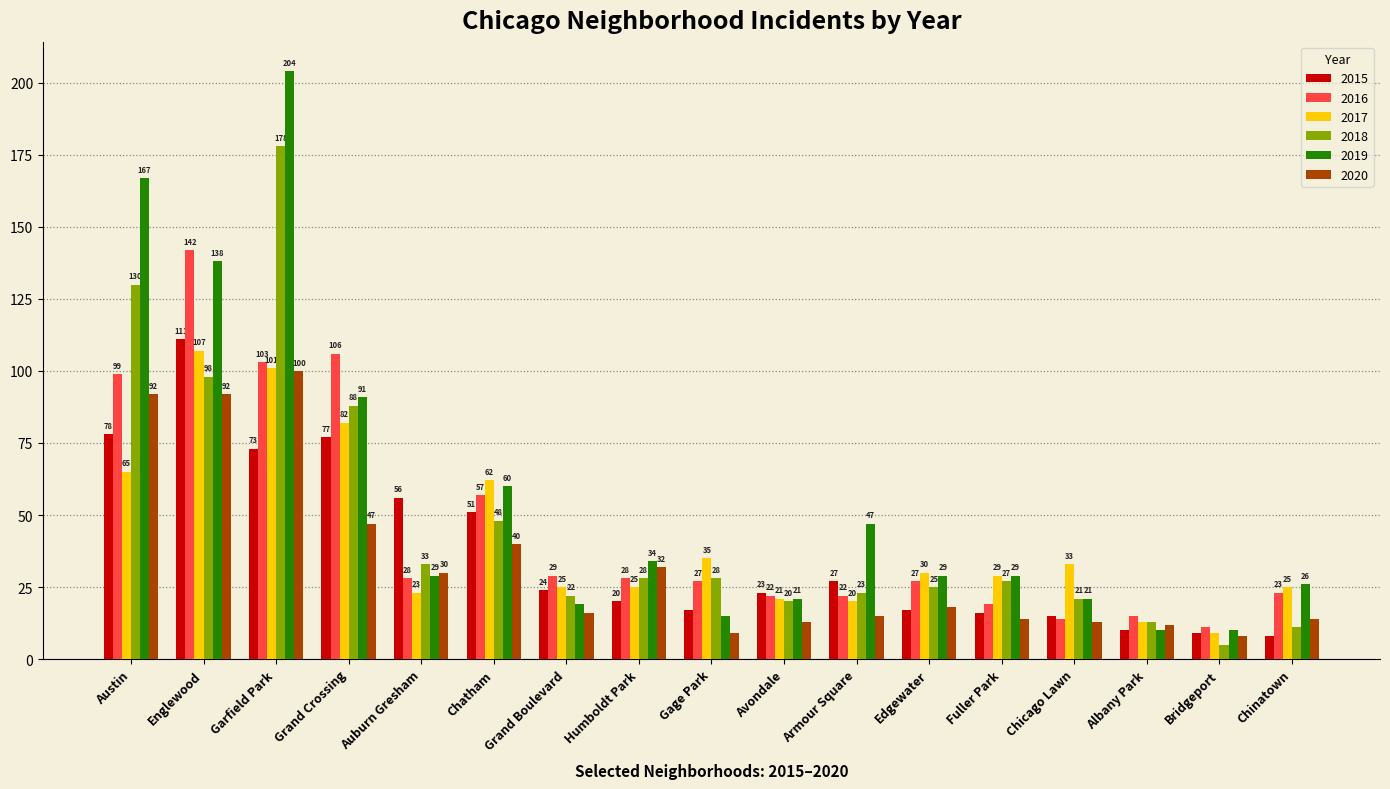

Reading left to right, list all the values displayed in this chart.

2015: 78	111	73	77	56	51	24	20	17	23	27	17	16	15	10	9	8
2016: 99	142	103	106	28	57	29	28	27	22	22	27	19	14	15	11	23
2017: 65	107	101	82	23	62	25	25	35	21	20	30	29	33	13	9	25
2018: 130	98	178	88	33	48	22	28	28	20	23	25	27	21	13	5	11
2019: 167	138	204	91	29	60	19	34	15	21	47	29	29	21	10	10	26
2020: 92	92	100	47	30	40	16	32	9	13	15	18	14	13	12	8	14